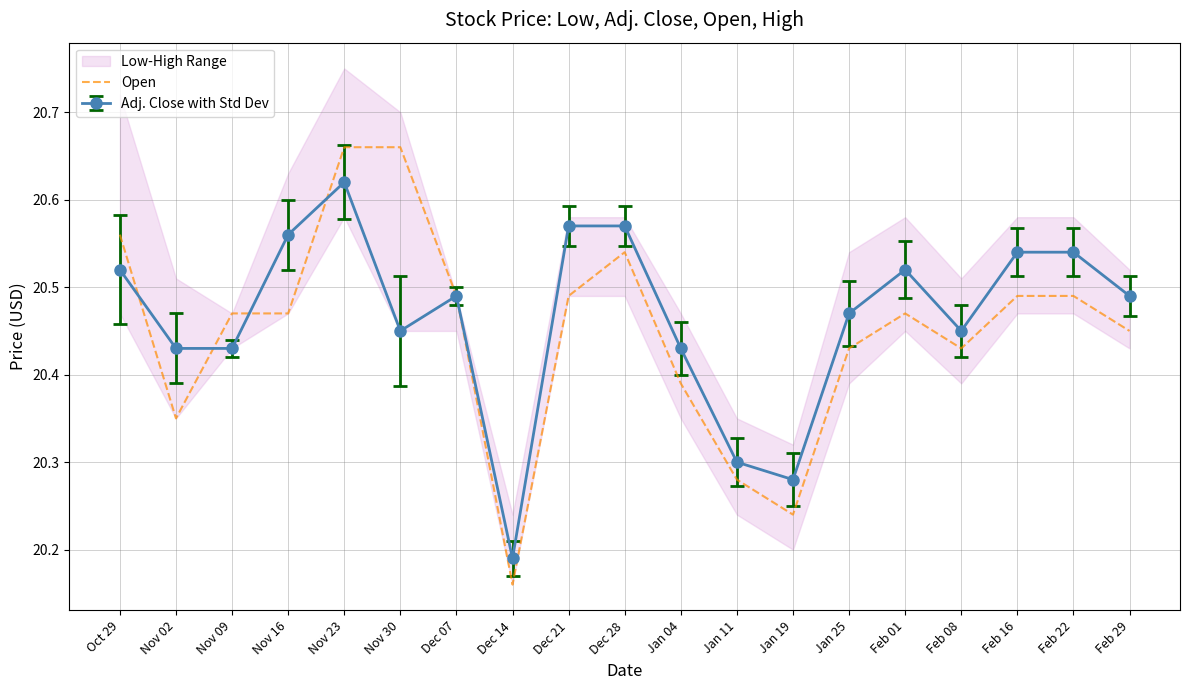

Reading right to left, what are all the values shown in this chart?

Feb 29=20.4	Feb 22=20.5	Feb 16=20.5	Feb 08=20.4	Feb 01=20.5	Jan 25=20.4	Jan 19=20.2	Jan 11=20.3	Jan 04=20.4	Dec 28=20.5	Dec 21=20.5	Dec 14=20.2	Dec 07=20.5	Nov 30=20.7	Nov 23=20.7	Nov 16=20.5	Nov 09=20.5	Nov 02=20.4	Oct 29=20.6